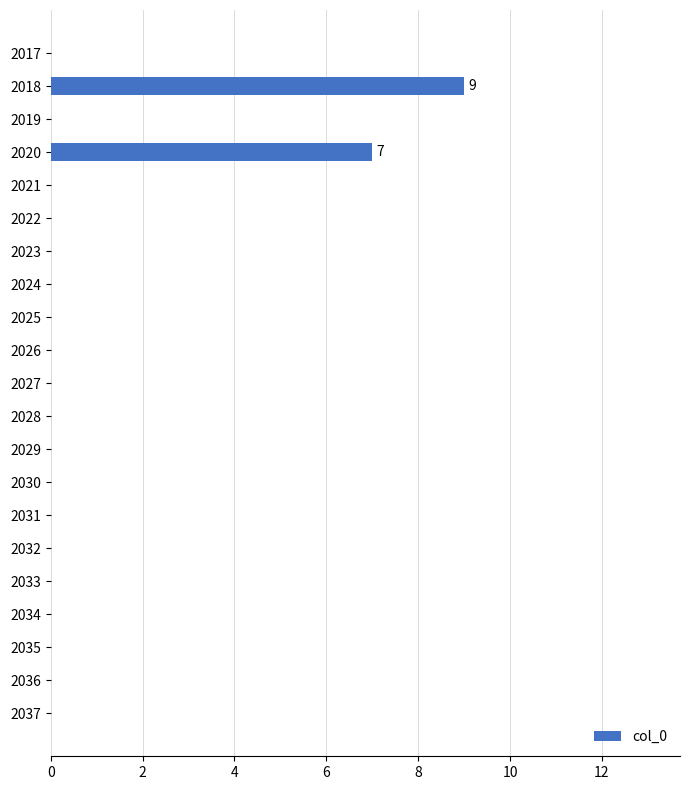

Count the number of categories in the chart.

21